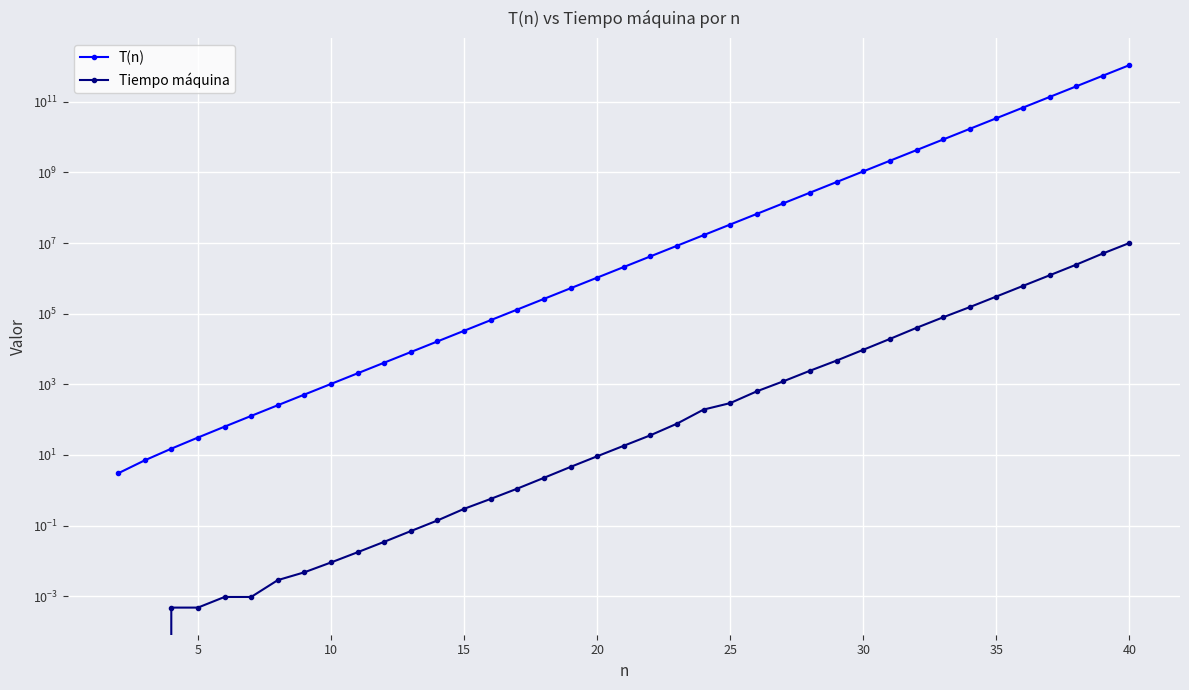

True or false: Tiempo máquina and T(n) cross at least once.

False